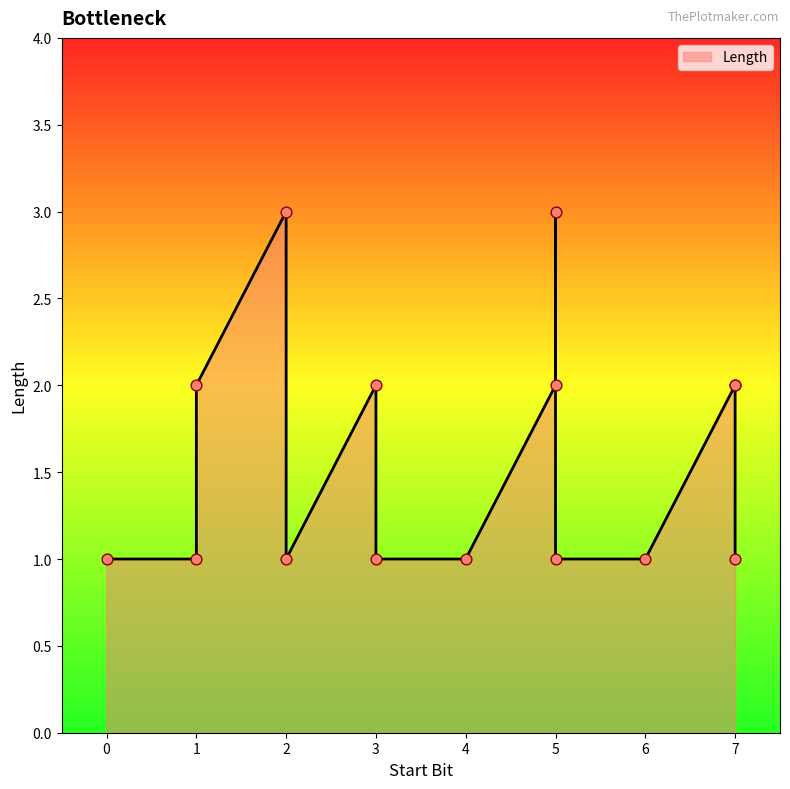

Approximately how many times larger is the value at 5 compared to 7?

1.0